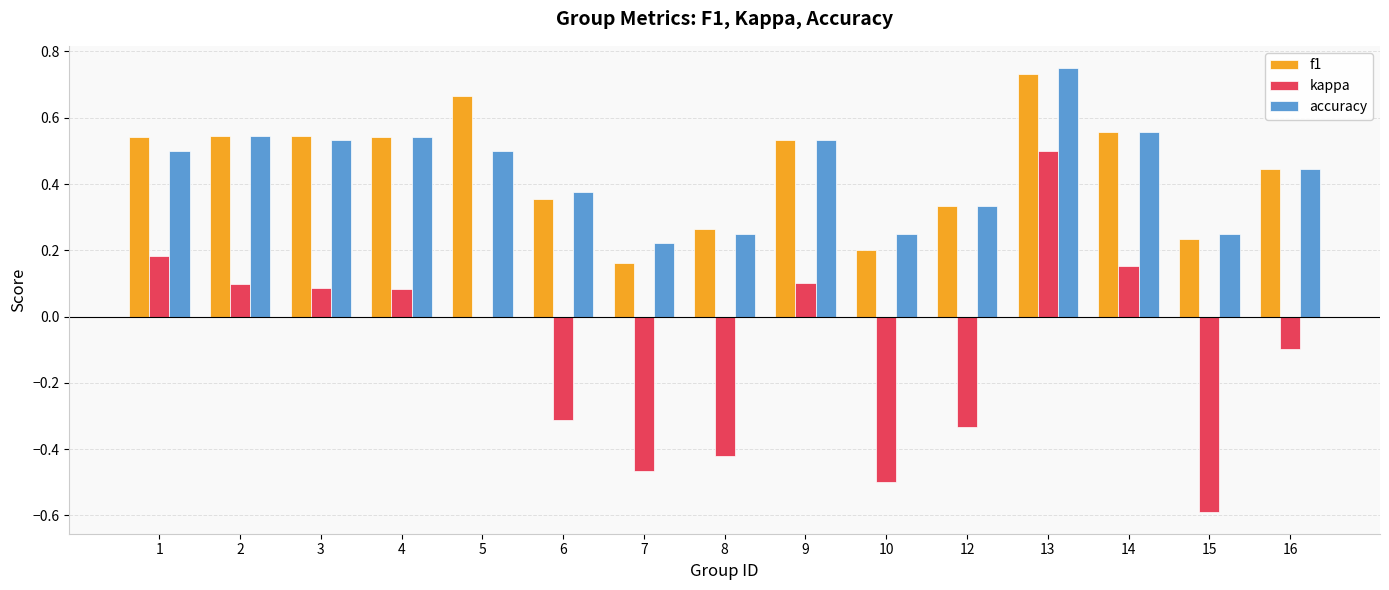

At which label does kappa first exceed 0?

1